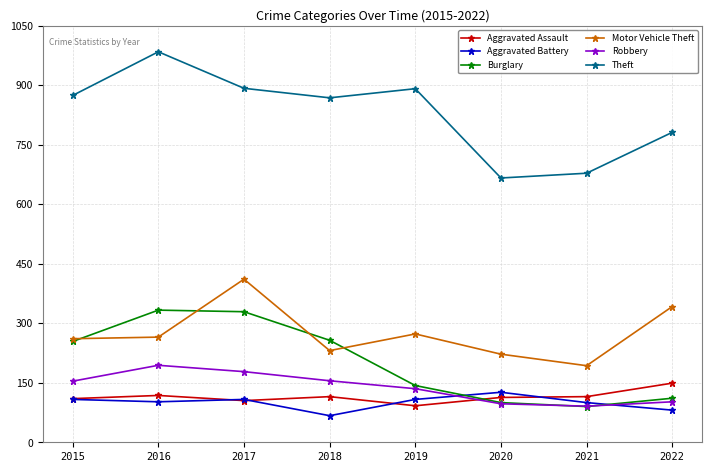

What is the value of the Theft point at the 1st from the left?

874